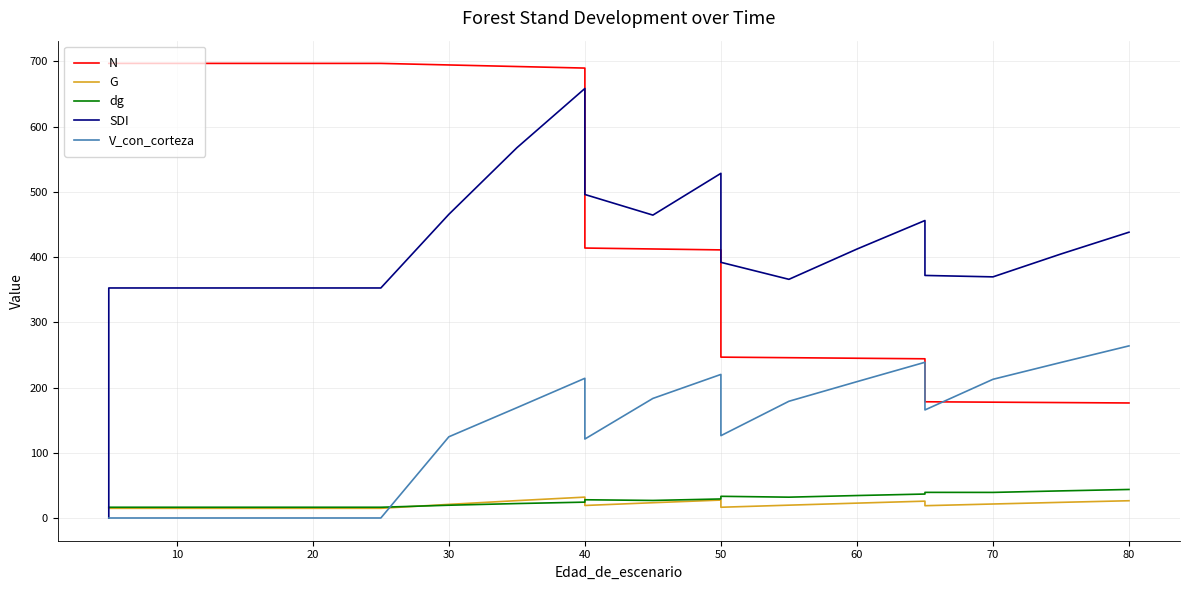

How many lines are shown in the chart?

5